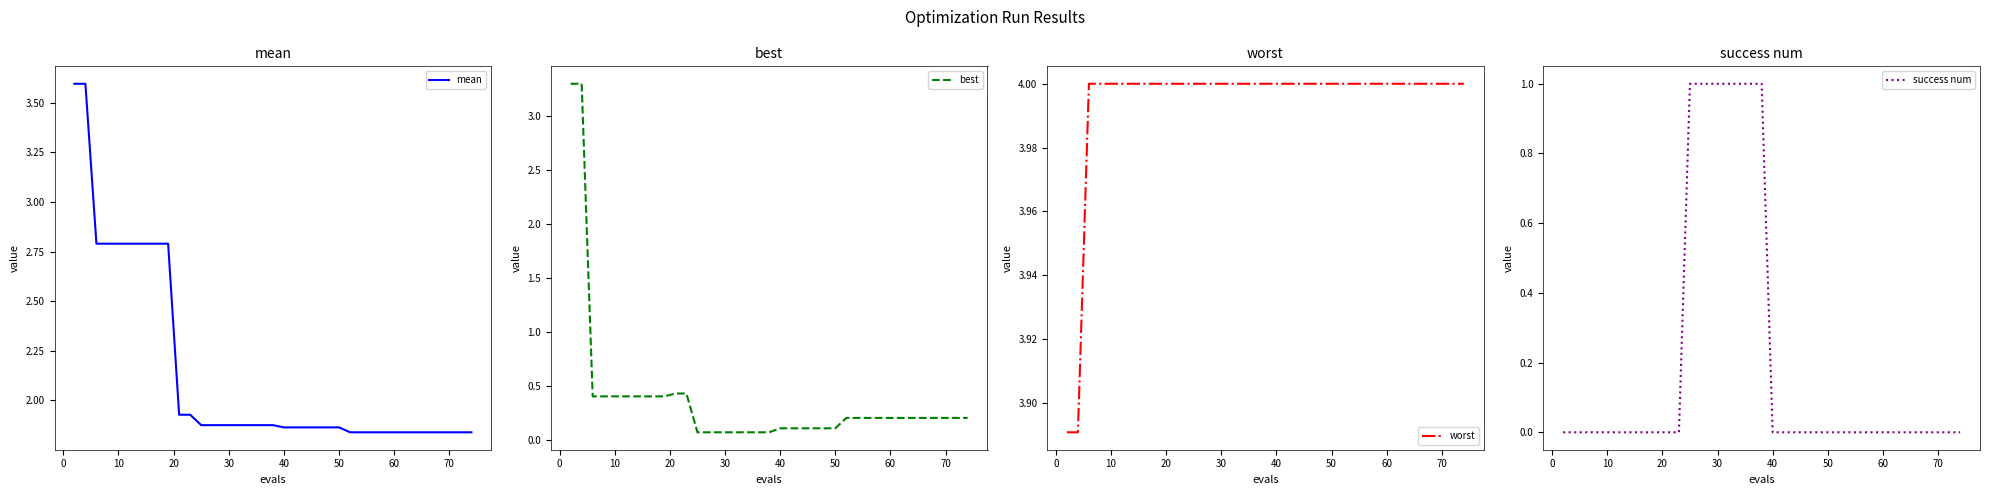

What is the sum of all worst values?

159.8